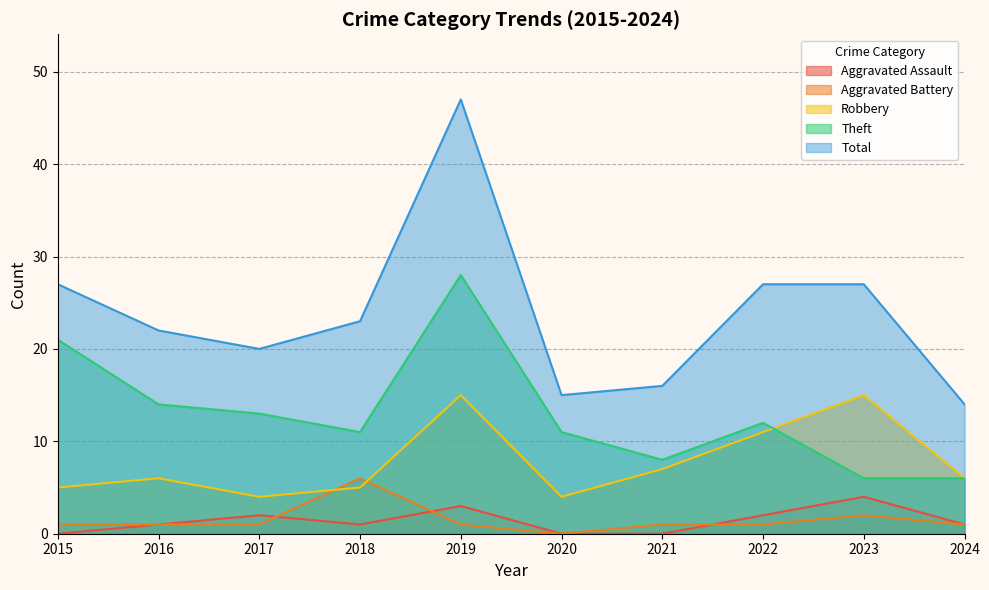

True or false: Total and Aggravated Assault intersect in this chart.

False